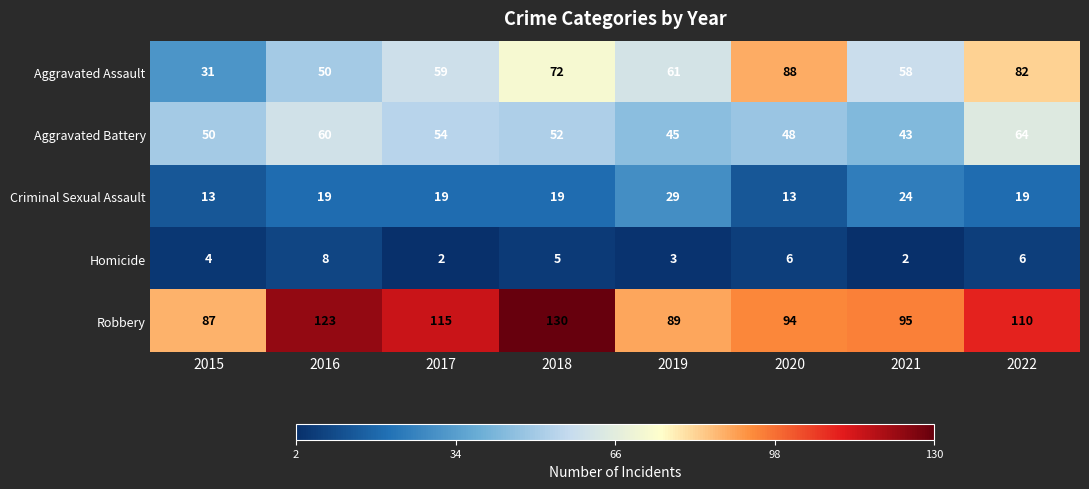

What is the spread (max minus min) of values at 2019?

86